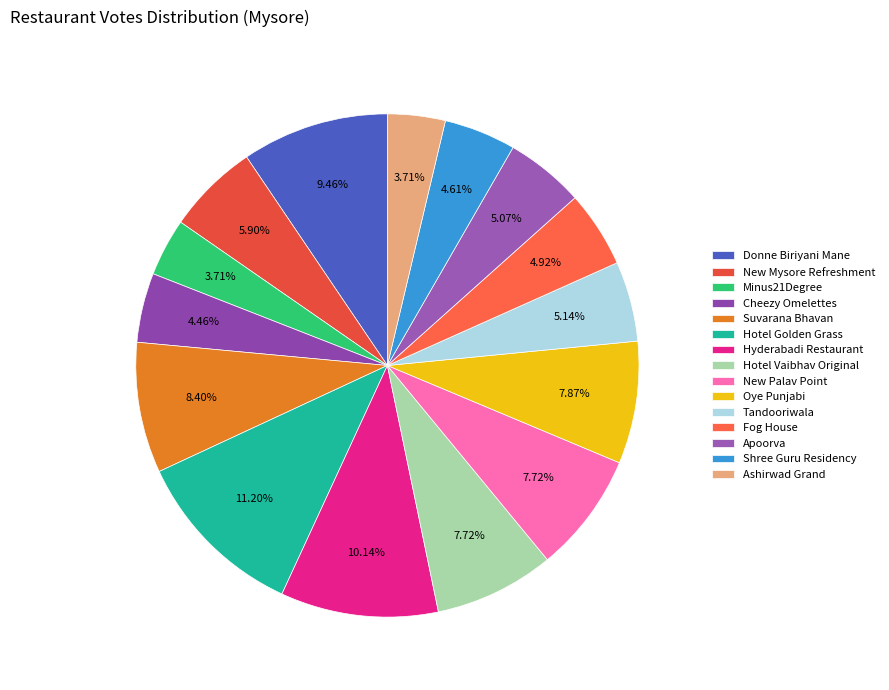

Which slice is the largest?

Hotel Golden Grass